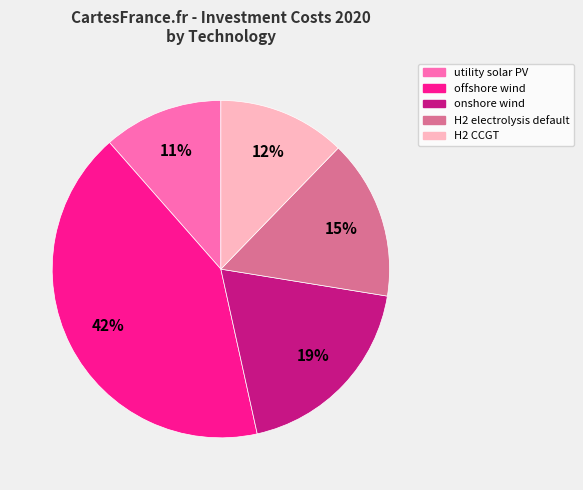

To the nearest percent, what is the average slice percentage?

20%